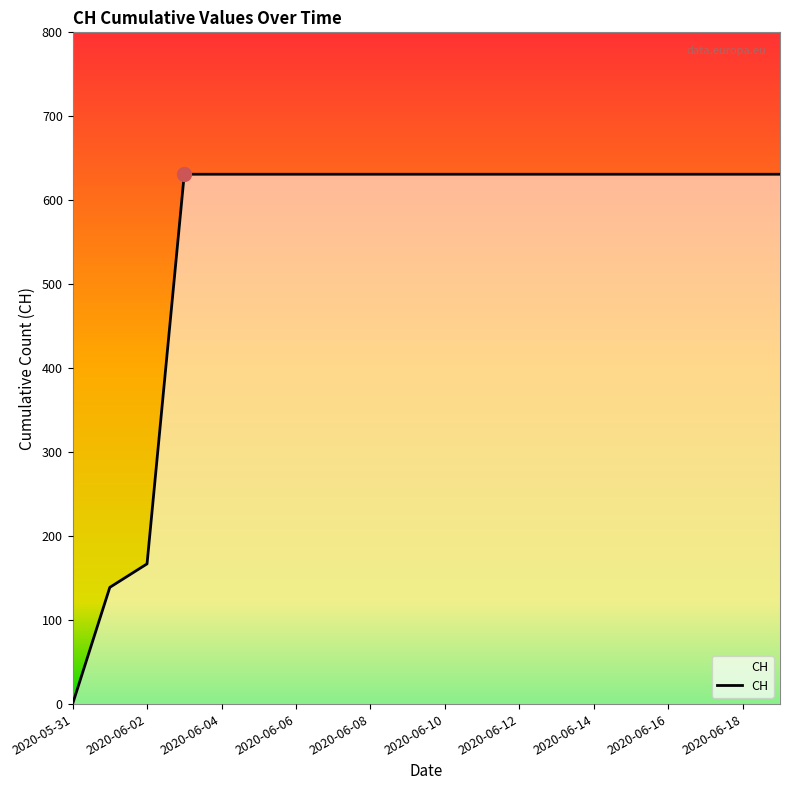

What is the difference between the maximum and minimum values?

631